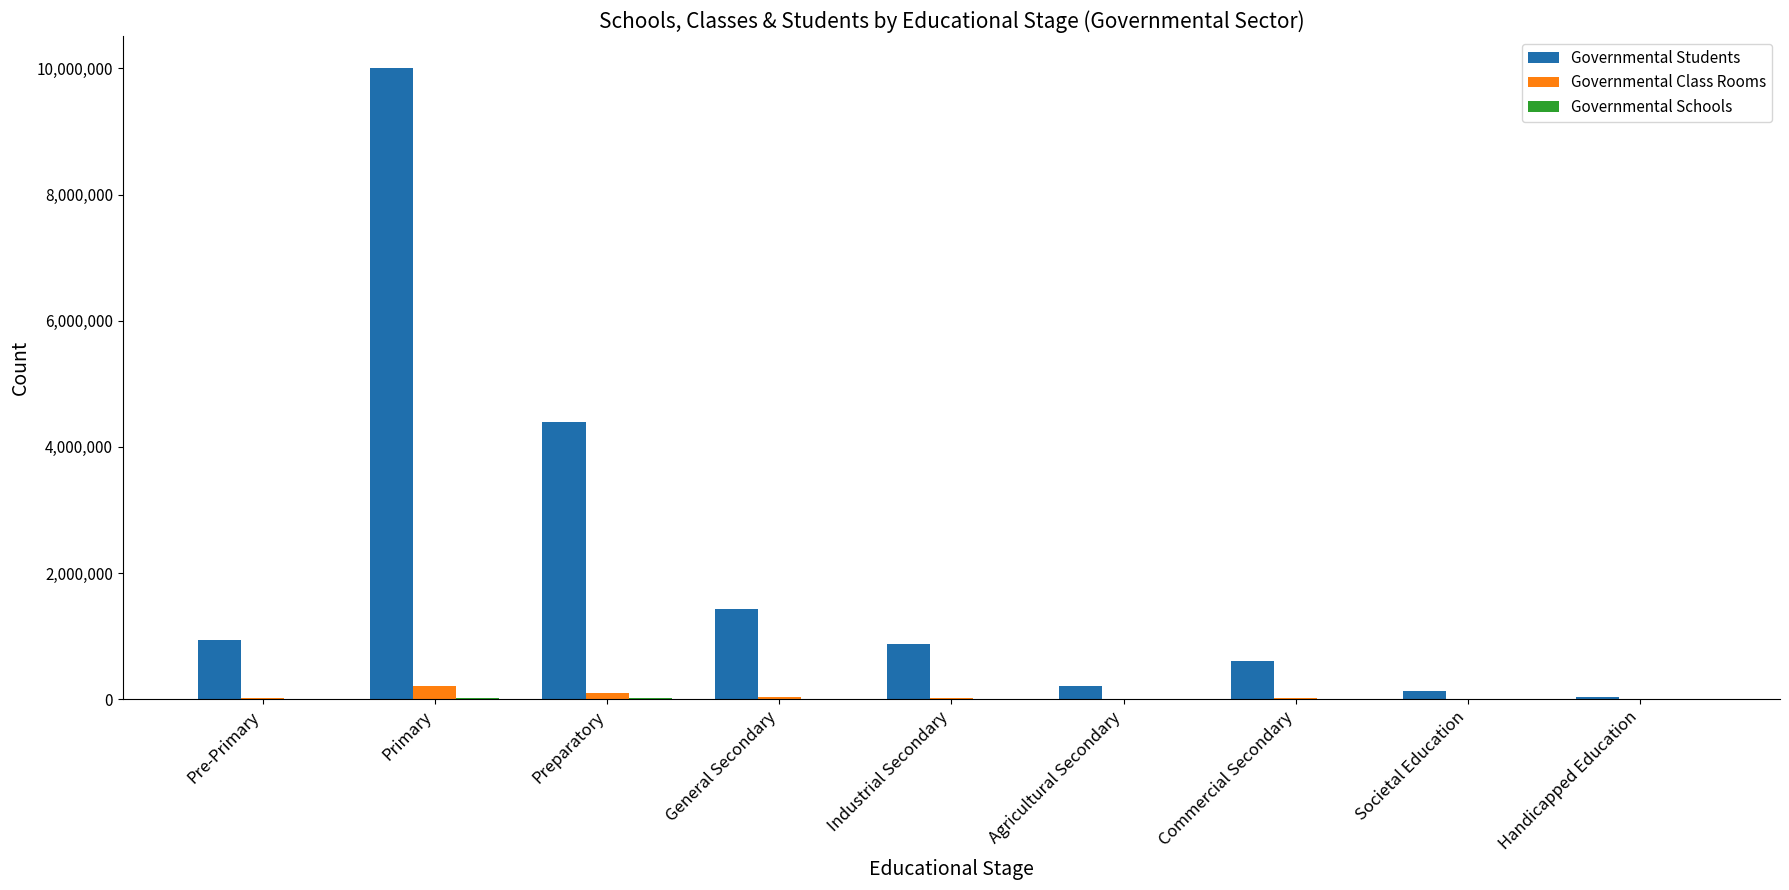

Between Preparatory and Handicapped Education, which series saw the biggest shift?

Governmental Students